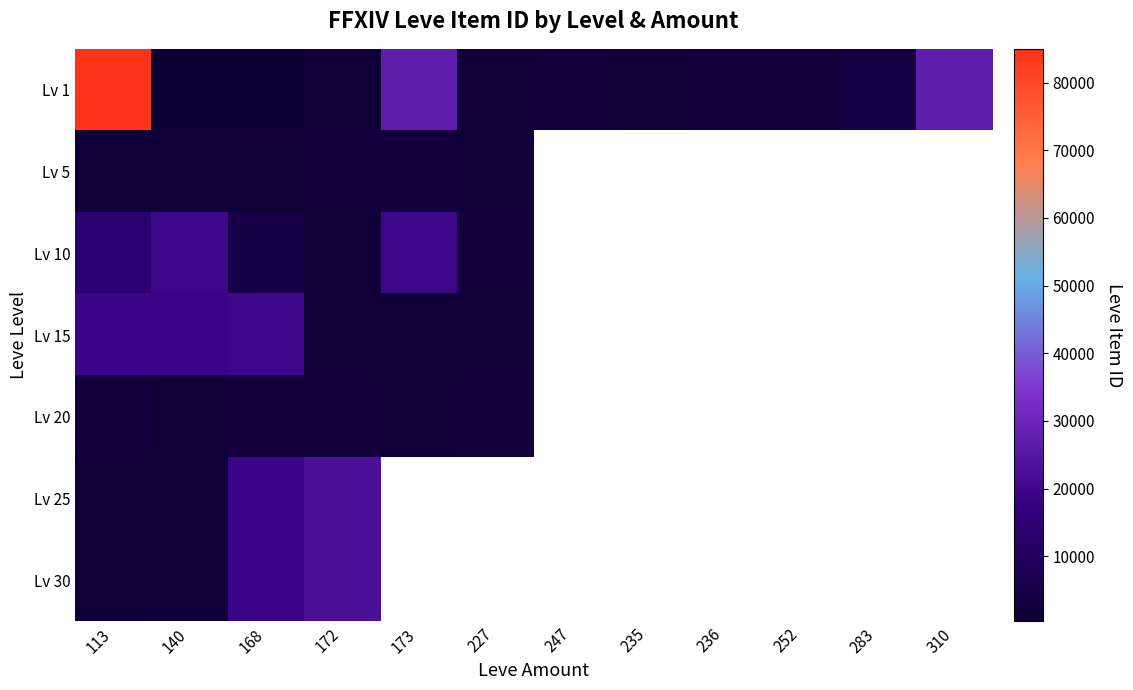

Which series has the largest total across all categories?

Lv 1